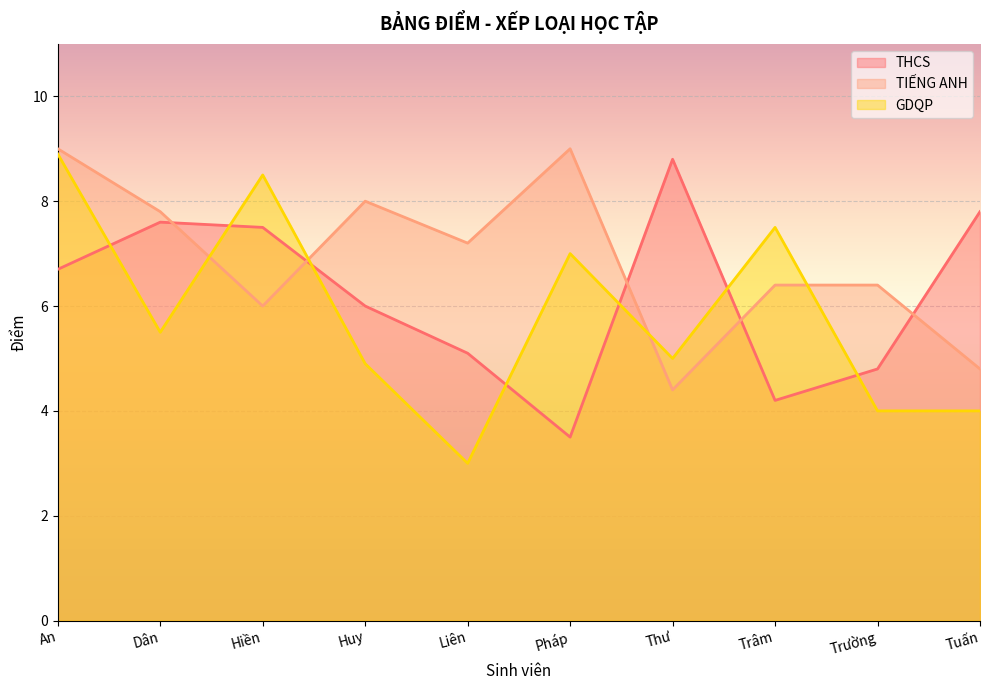

What is the difference between the TIẾNG ANH values at Hiền and Thư?

1.6